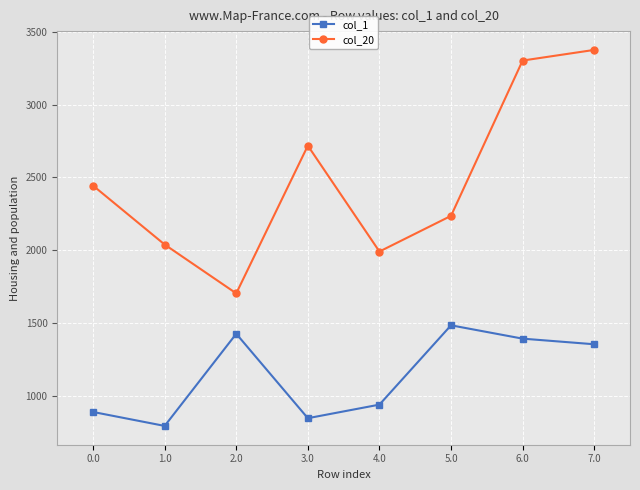

Does the chart have visible grid lines?

Yes